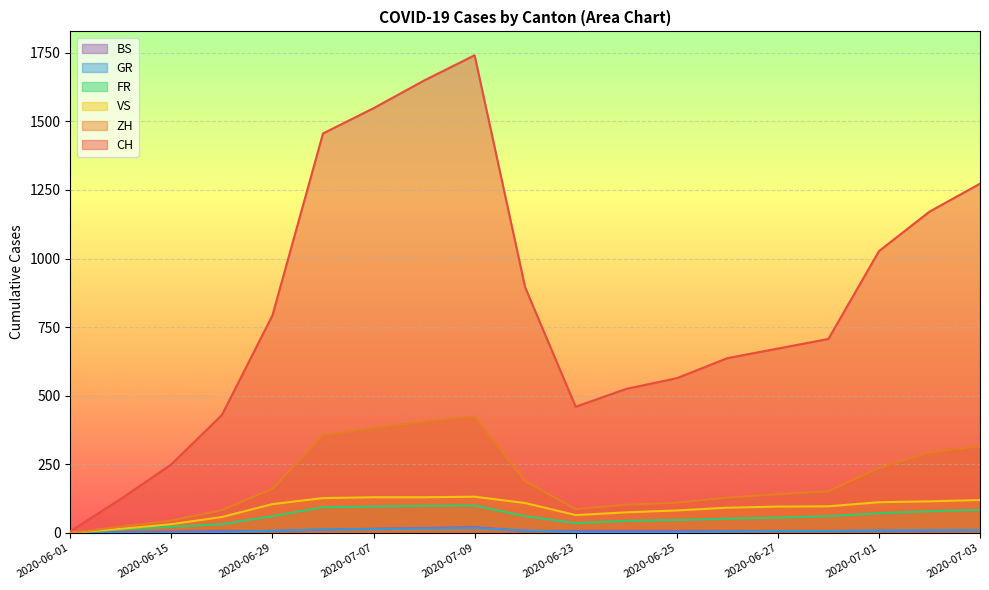

Which has a higher value, 2020-06-30 or 2020-06-28?

2020-06-30